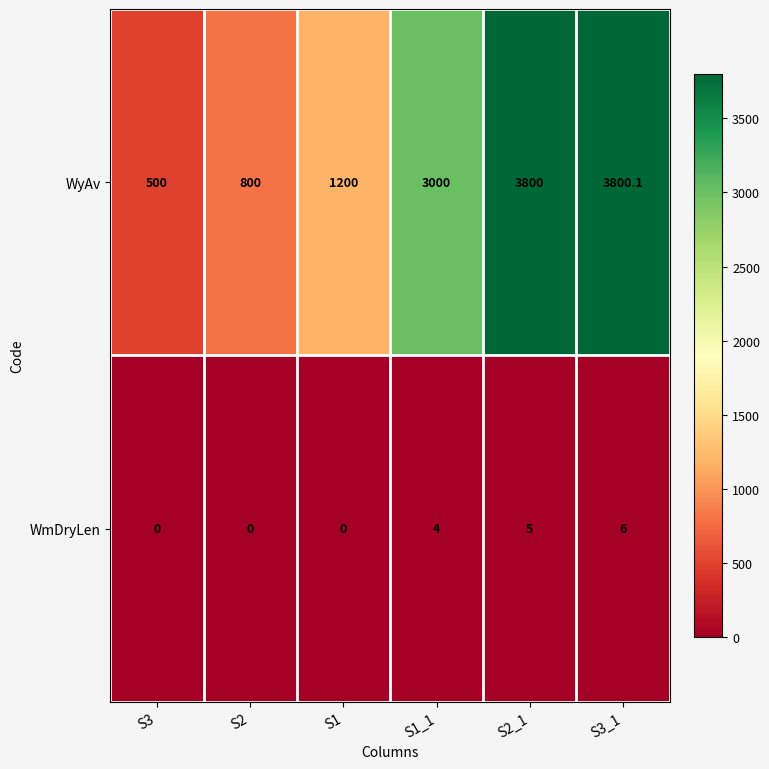

Which series has the largest total across all categories?

WyAv